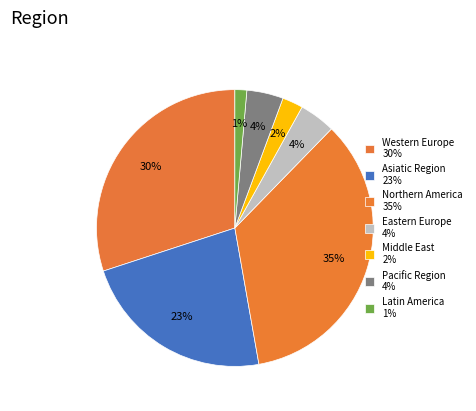

Count the number of slices in the pie.

7